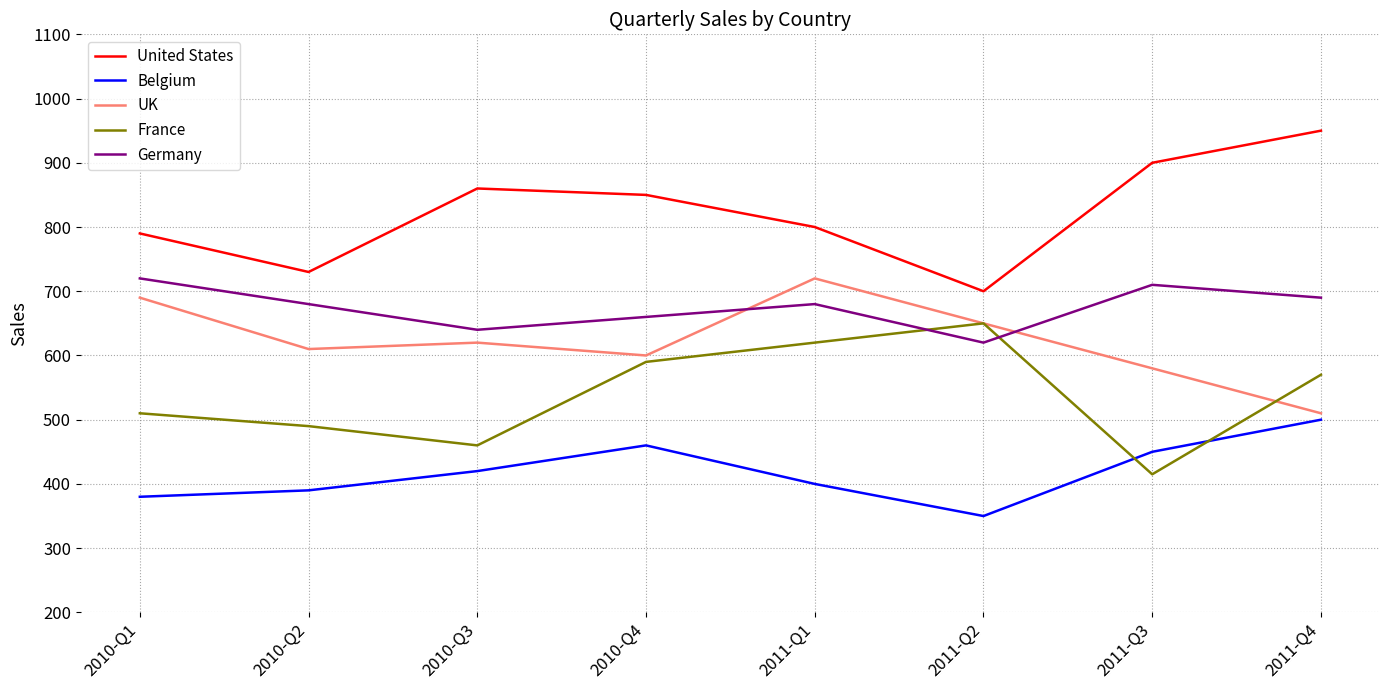

How many interior local peaks does the UK series have?

2